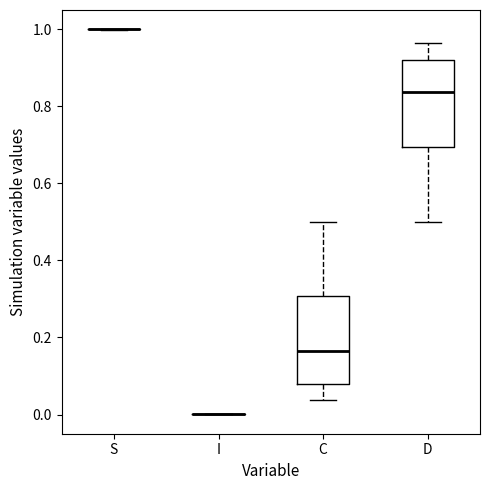

Where does the upper whisker of the box for C end on the y-axis? The values are not printed on the chart, so give them approximately, as read against the axis.

0.50